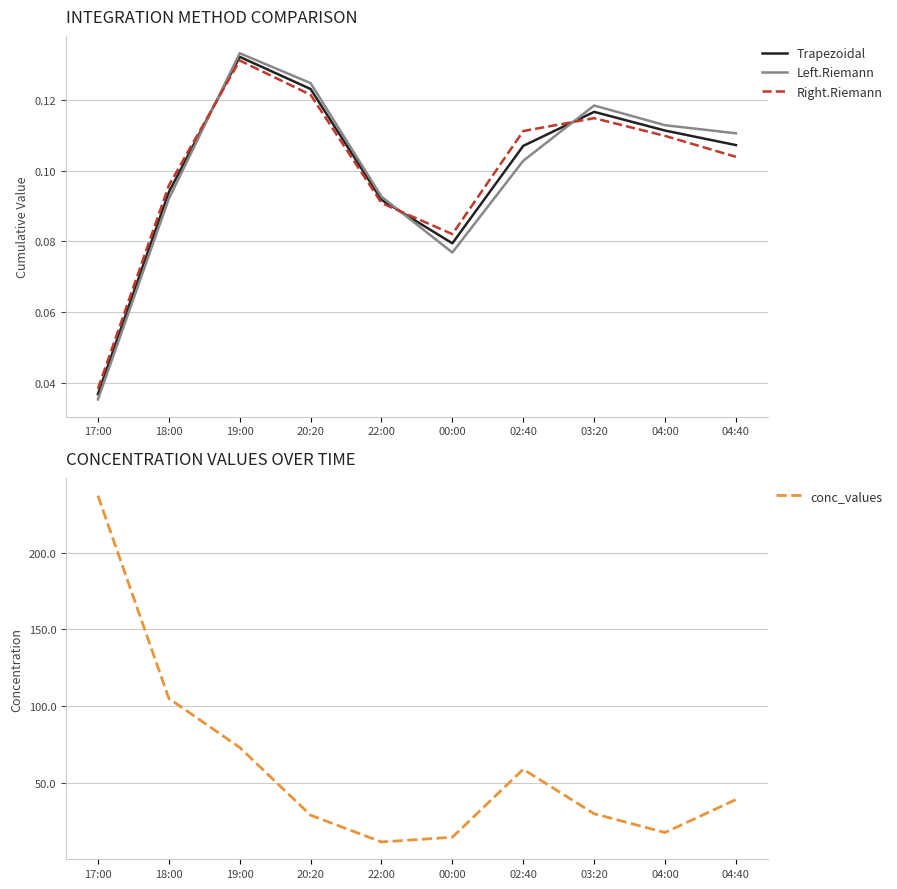

What are all the series names shown in the legend?

Trapezoidal, Left.Riemann, Right.Riemann, conc_values